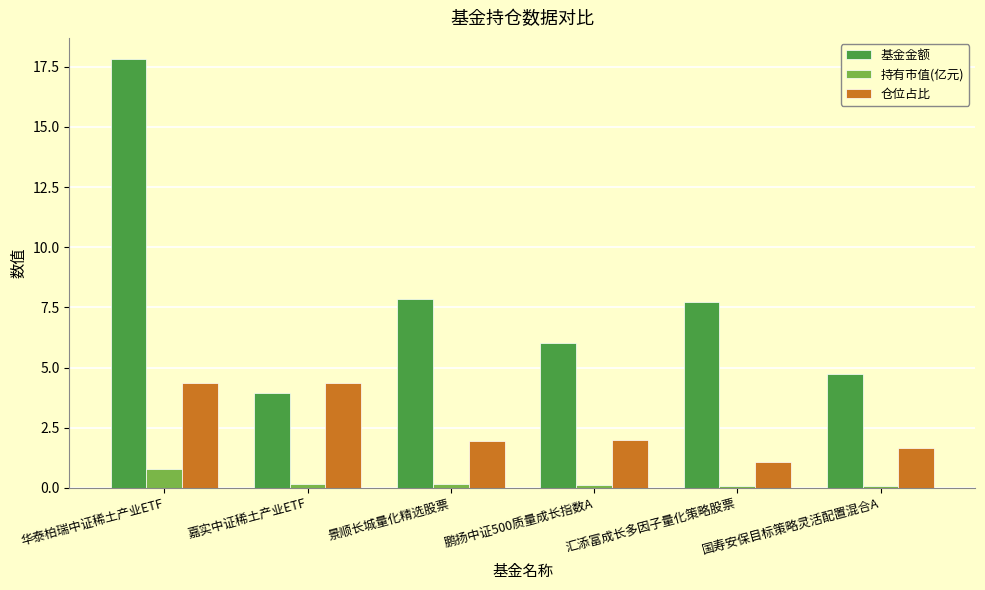

The 持有市值(亿元) series shows 0.1 at 国寿安保目标策略灵活配置混合A. True or false?

True